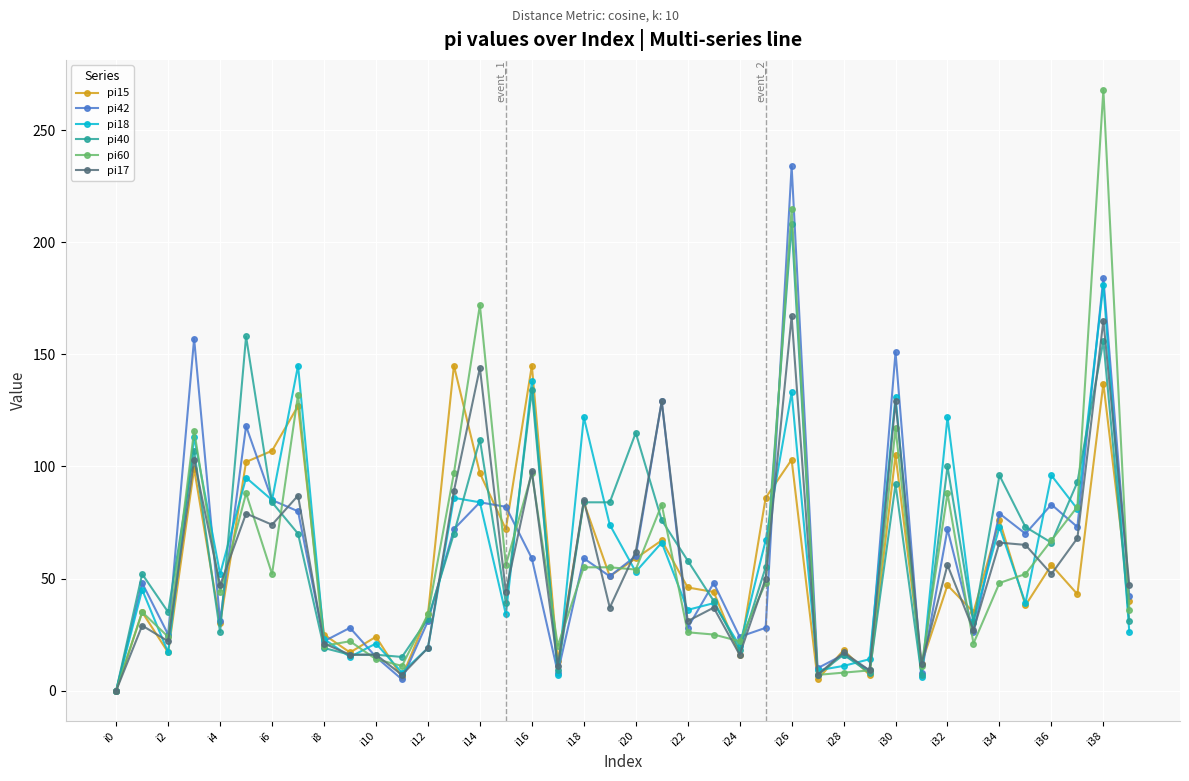

What is the greatest value displayed?

268